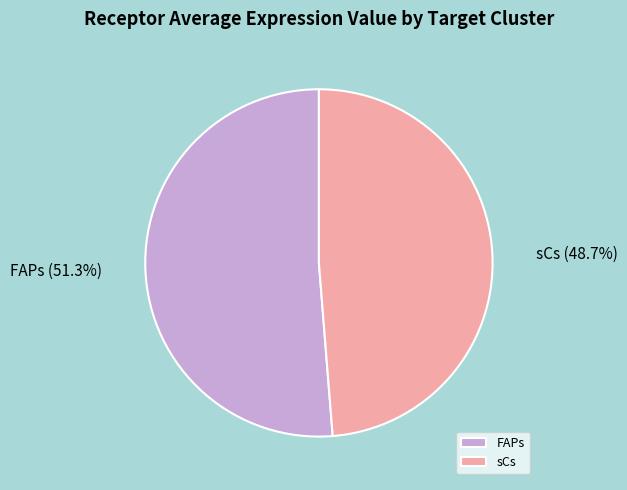

Count the number of slices in the pie.

2